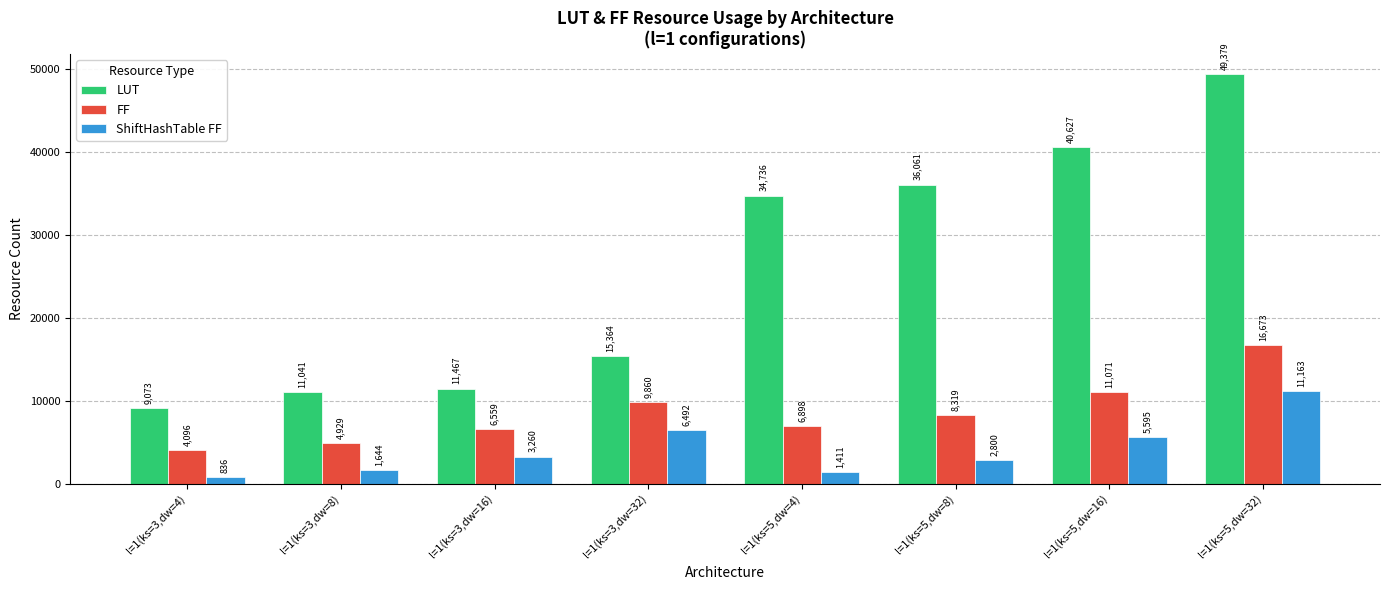

How many distinct data groups are displayed?

3